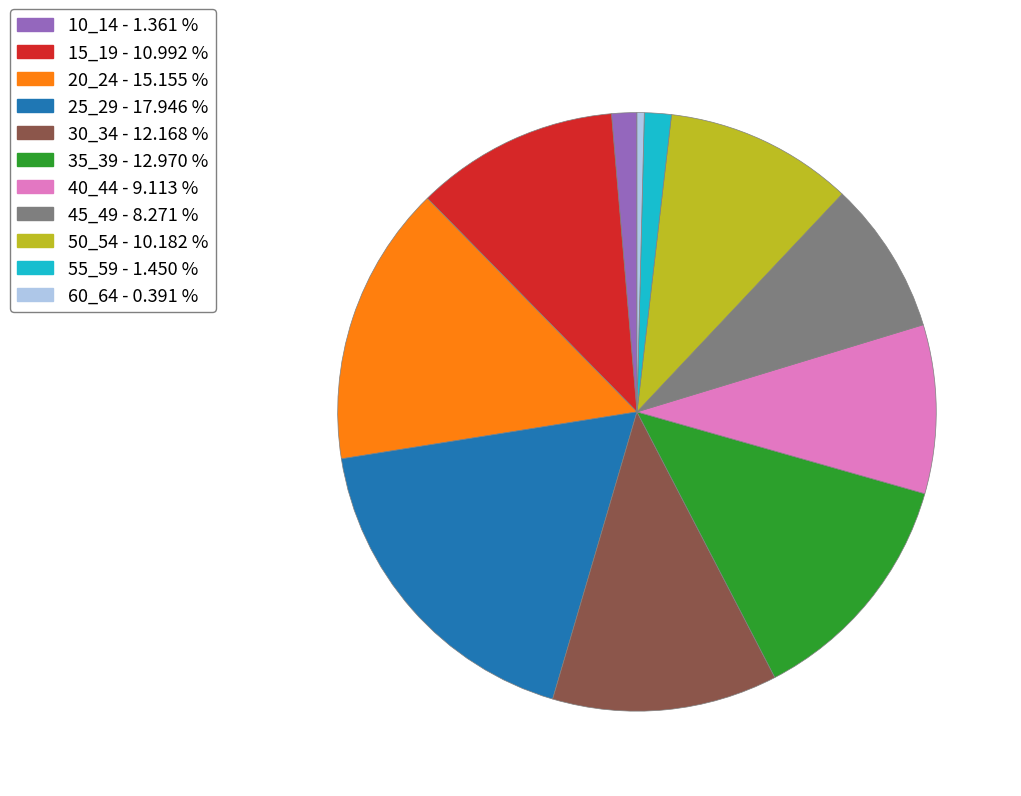

Is there any slice that represents more than half of the pie?

No